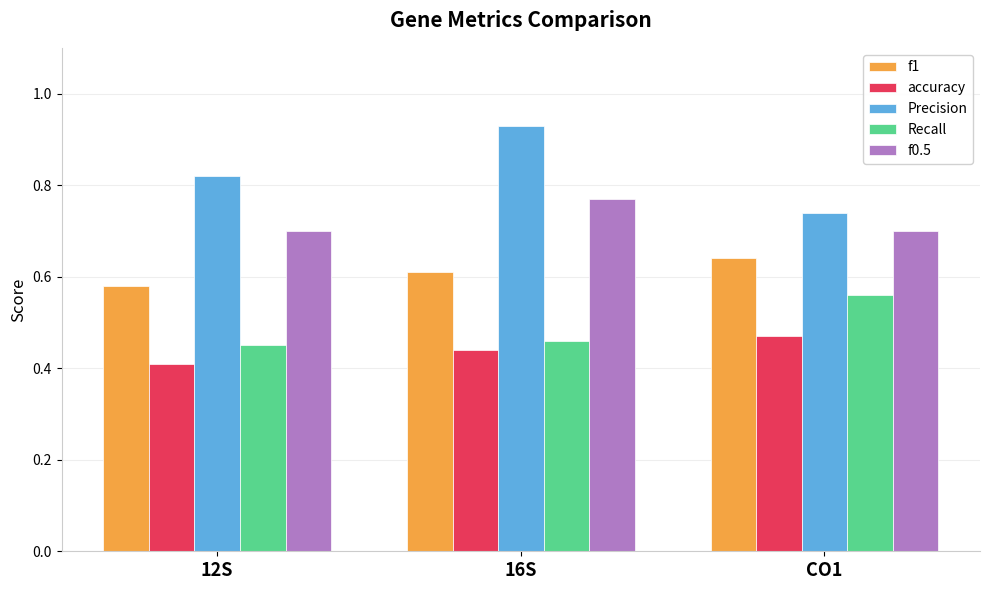

The value of f1 at CO1 is 0.6. True or false?

True